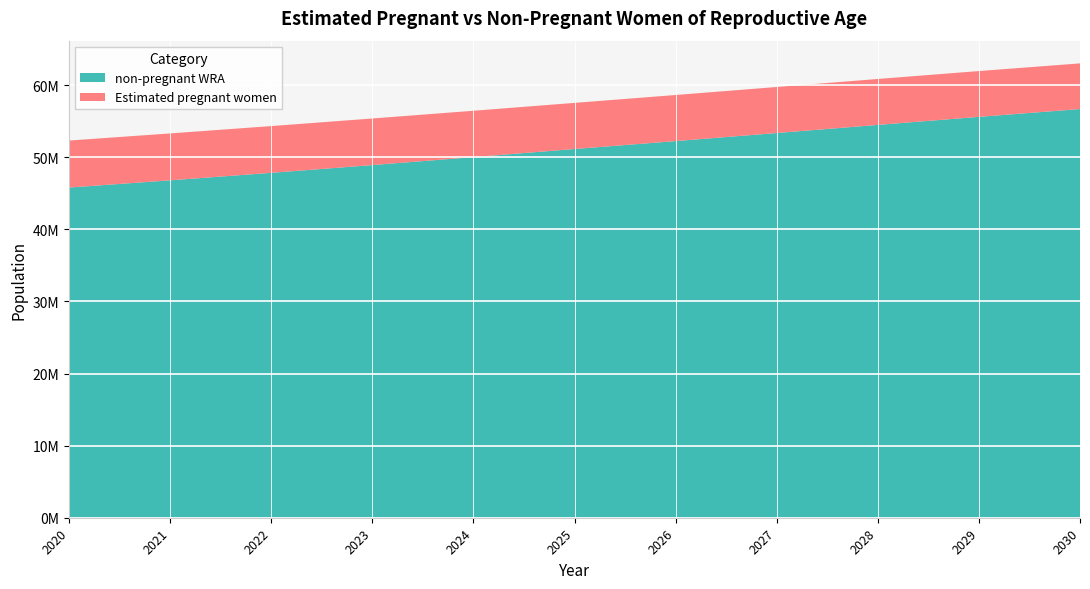

Reading left to right, list all the values displayed in this chart.

Estimated pregnant women: 6517389.7	6503877.8	6484911.0	6460423.2	6430358.4	6394698.4	6390618.2	6382175.5	6369533.7	6352927.8	6332528.3
non-pregnant WRA: 45786610.3	46790122.2	47828089.0	48904576.8	50006641.6	51134301.6	52231381.8	53349824.5	54476466.3	55590072.2	56674471.7